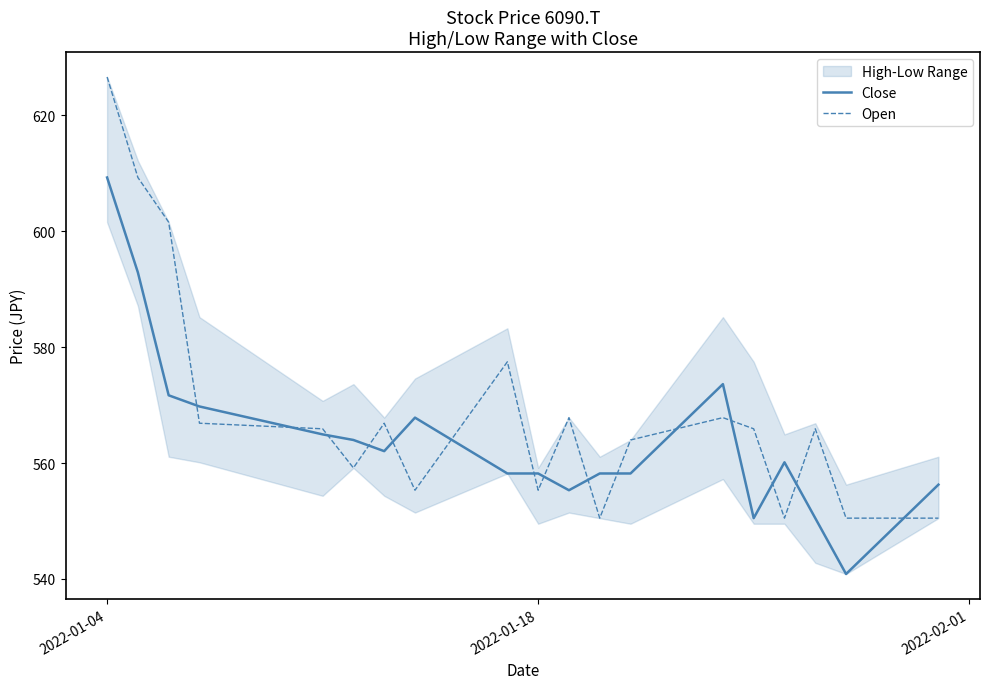

At which category is the sum across all series the highest?

2022-01-04